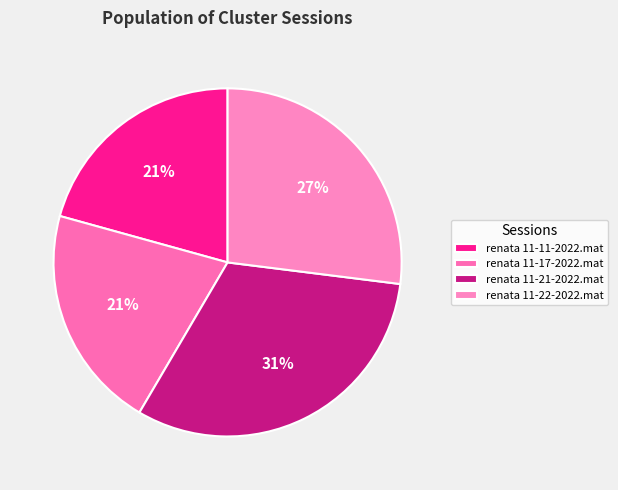

Between renata 11-21-2022.mat and renata 11-17-2022.mat, which is larger?

renata 11-21-2022.mat